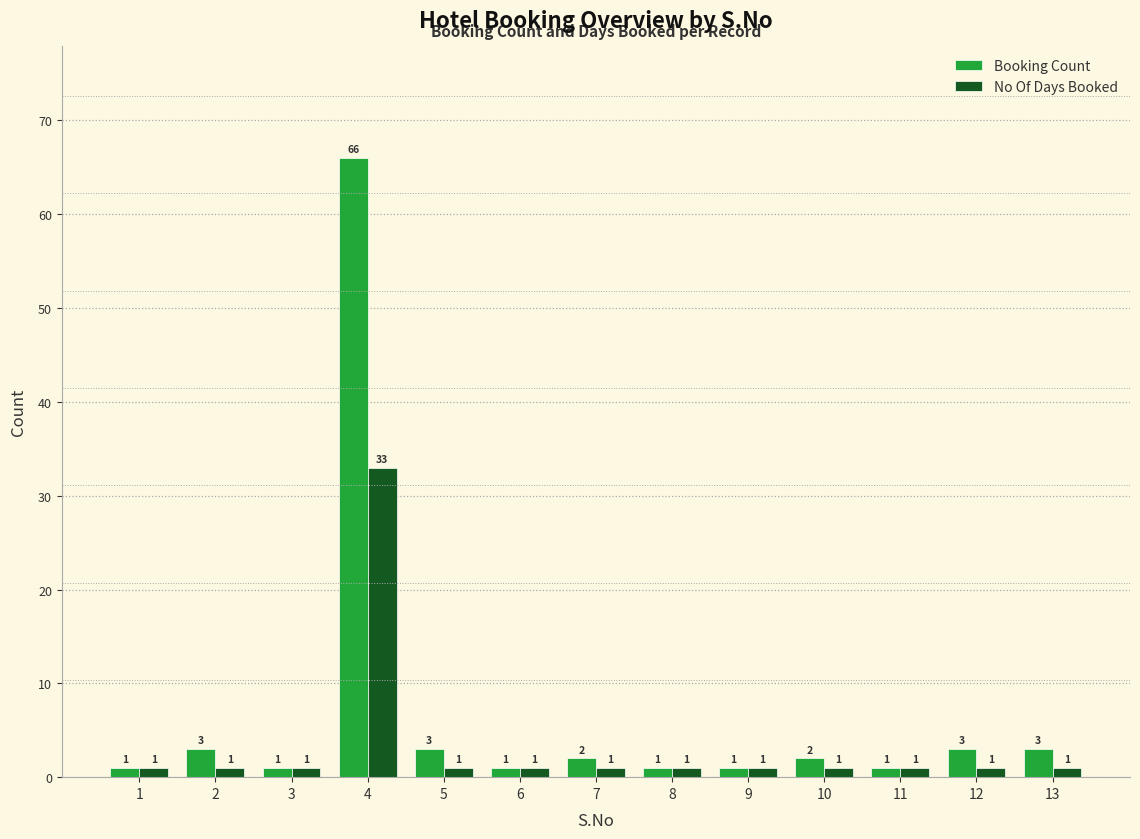

How many data points in No Of Days Booked are above 1?

1